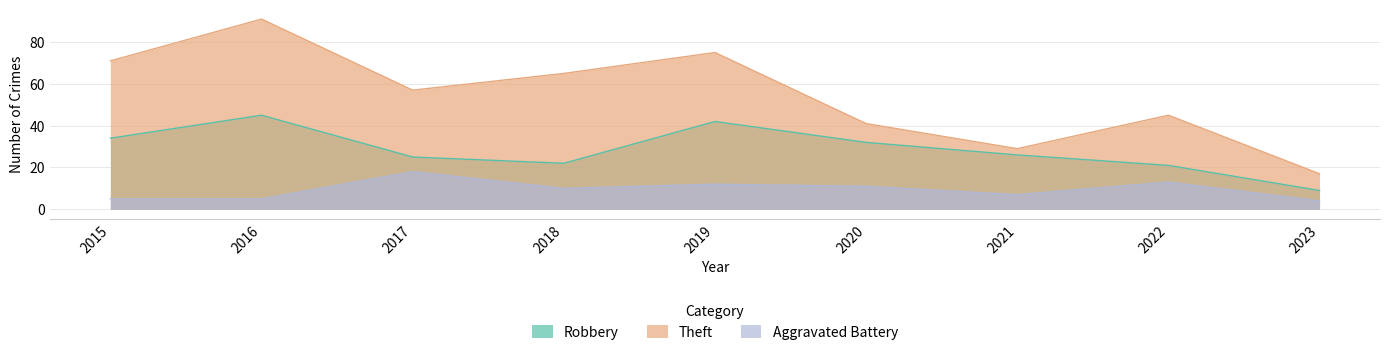

What is the difference between the Robbery values at 2022 and 2020?

11